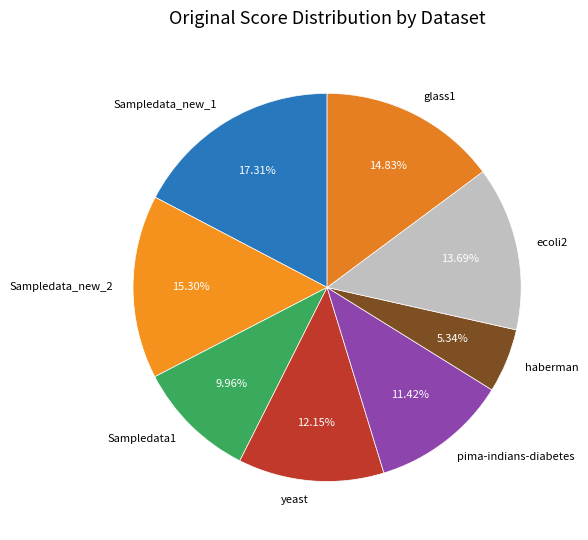

What portion of the pie excludes glass1?

85.2%